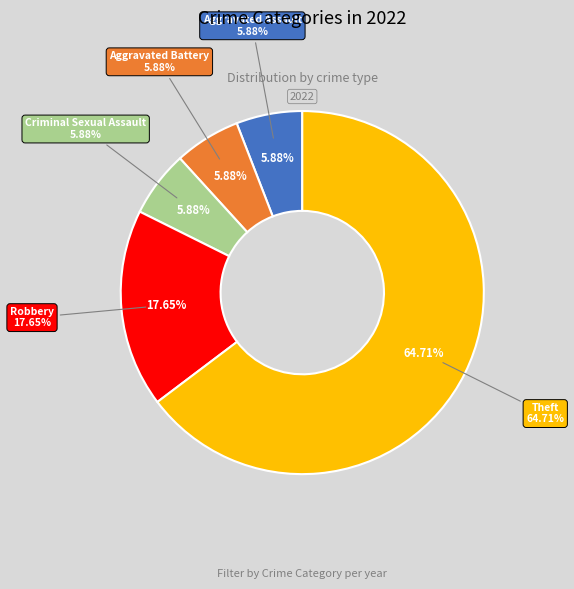

True or false: Theft accounts for 65% of the total.

True